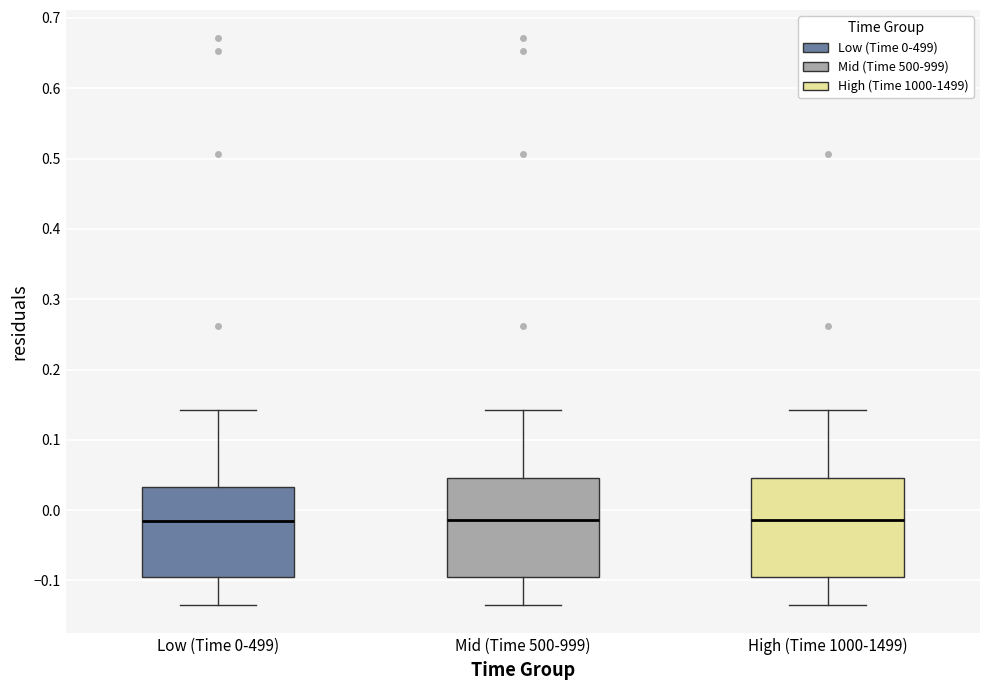

Reading left to right, read every box against the y-axis: the position of its median line, the range the box covers, and the ends of its whiskers. The values are not printed on the chart, so give them approximately, as read against the axis.

Low (Time 0-499): median -0.01, box -0.10 to 0.03, whiskers -0.13 to 0.14
Mid (Time 500-999): median -0.01, box -0.09 to 0.05, whiskers -0.13 to 0.14
High (Time 1000-1499): median -0.01, box -0.10 to 0.05, whiskers -0.13 to 0.14